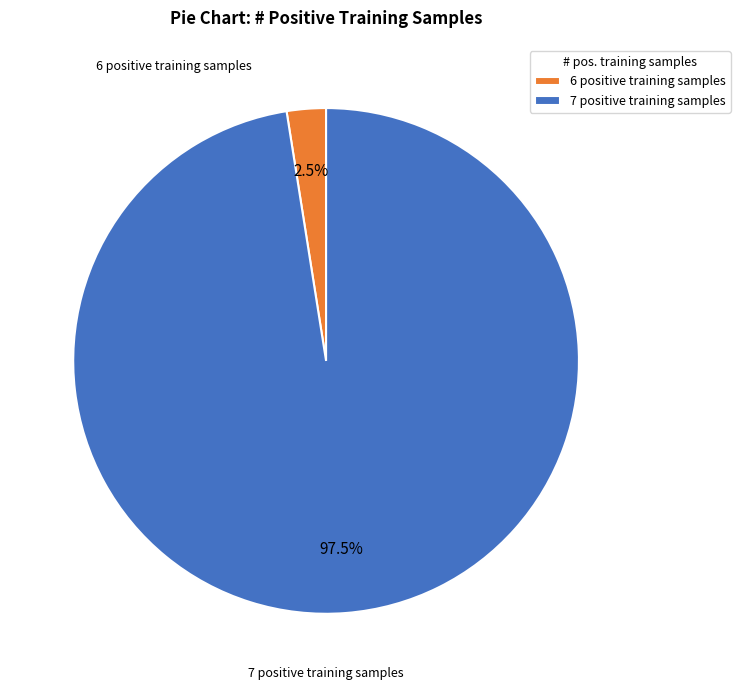

Between 7 positive training samples and 6 positive training samples, which is larger?

7 positive training samples